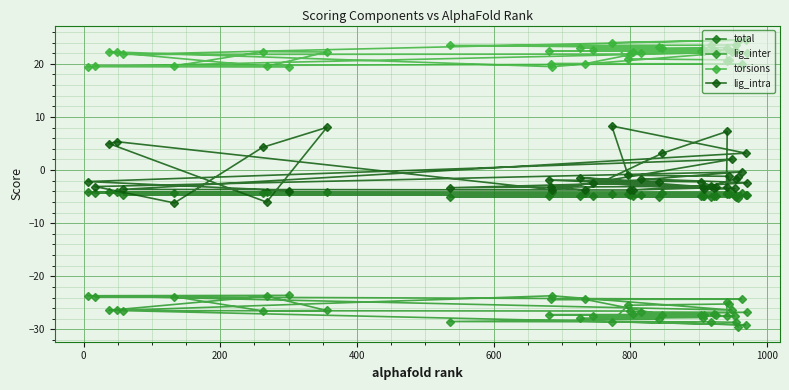

How many lines are shown in the chart?

4